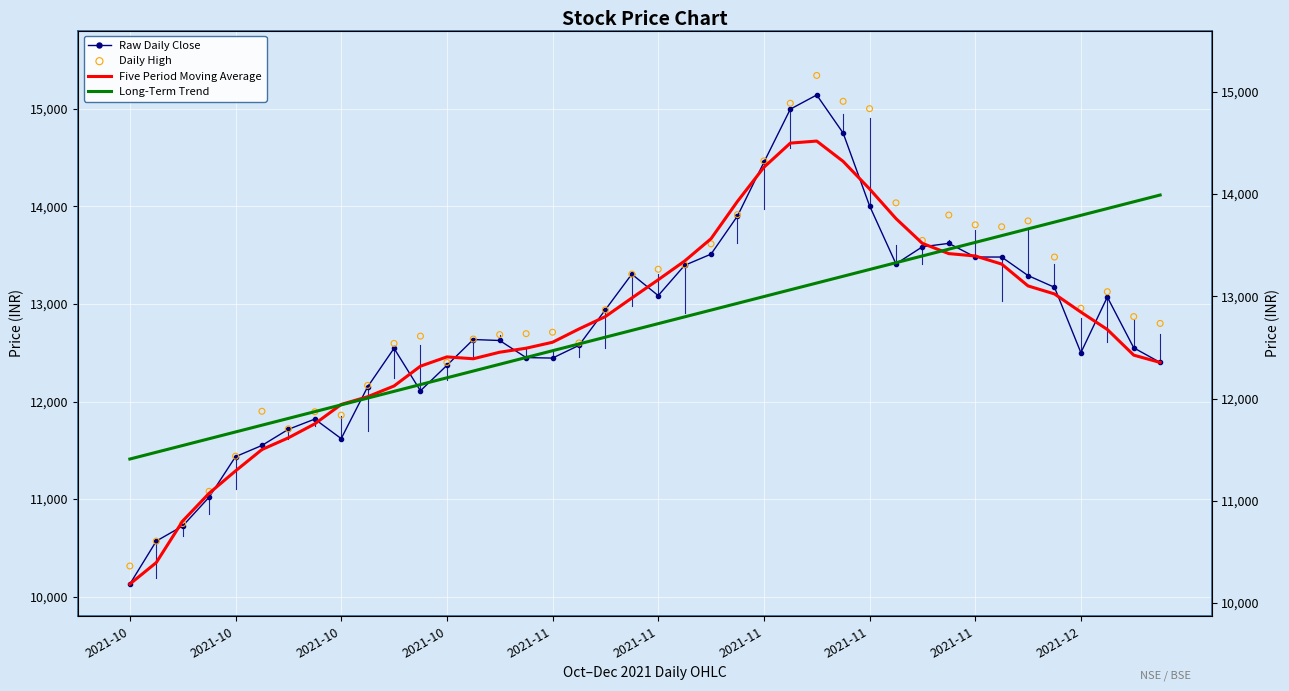

Which series has the widest spread of Y values?

Daily High